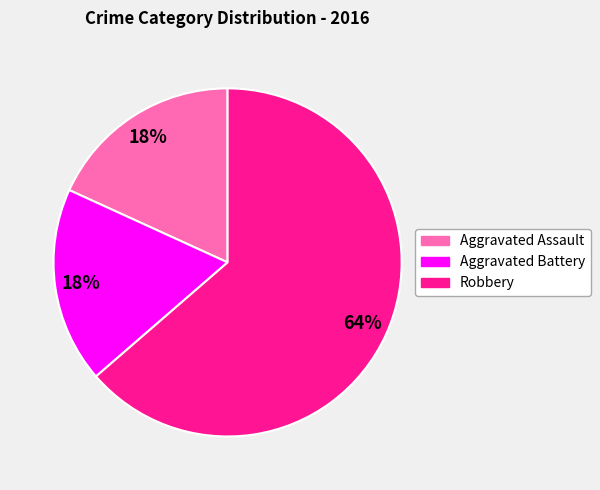

How many slices are in this pie chart?

3